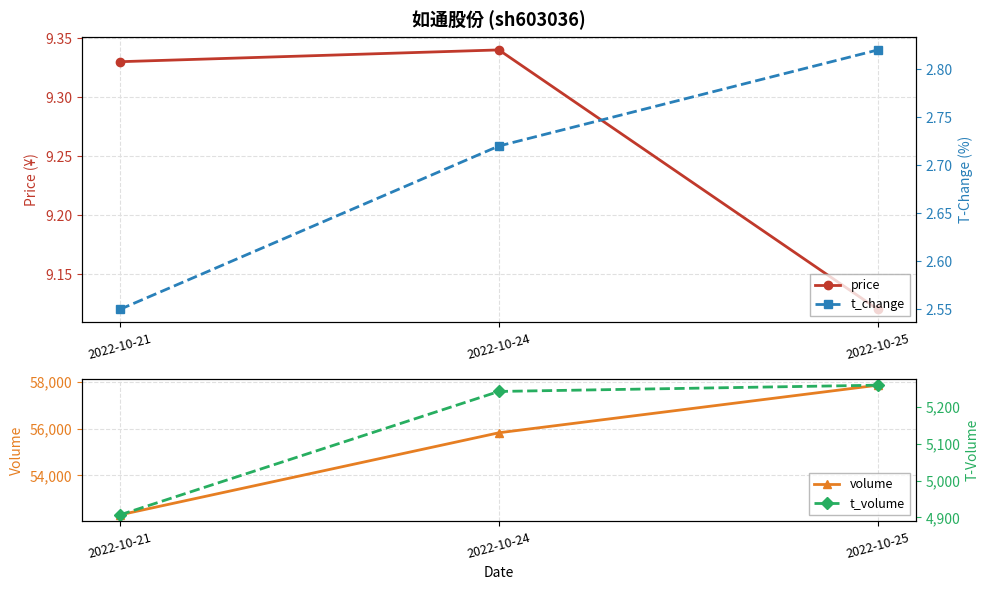

What is the difference between the maximum and minimum values in the t_volume series?

352.0